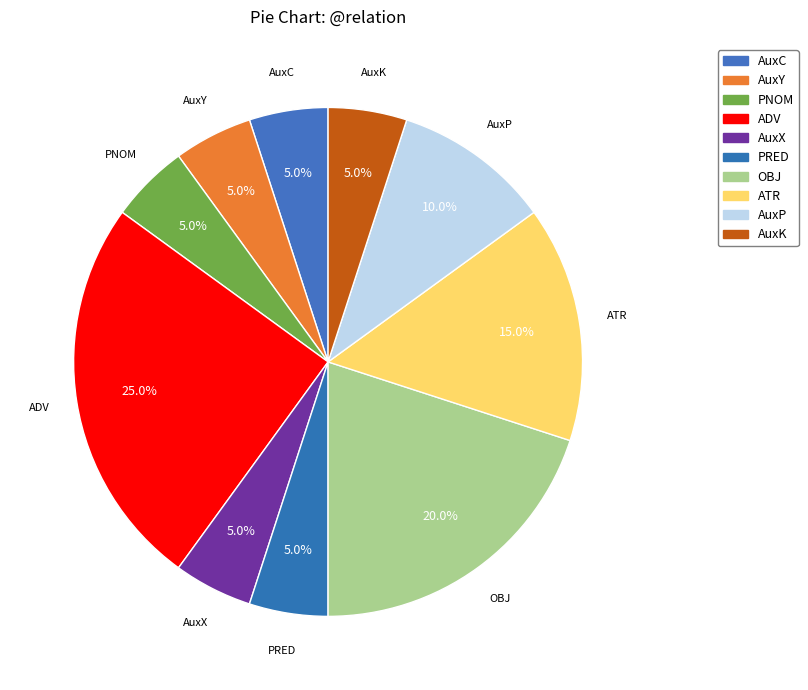

Count the number of slices in the pie.

10